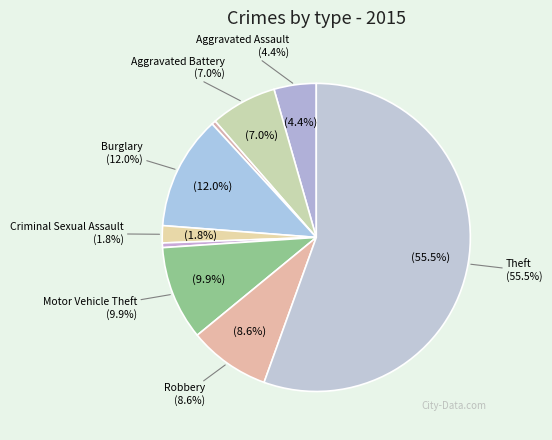

How many slices are in this pie chart?

9